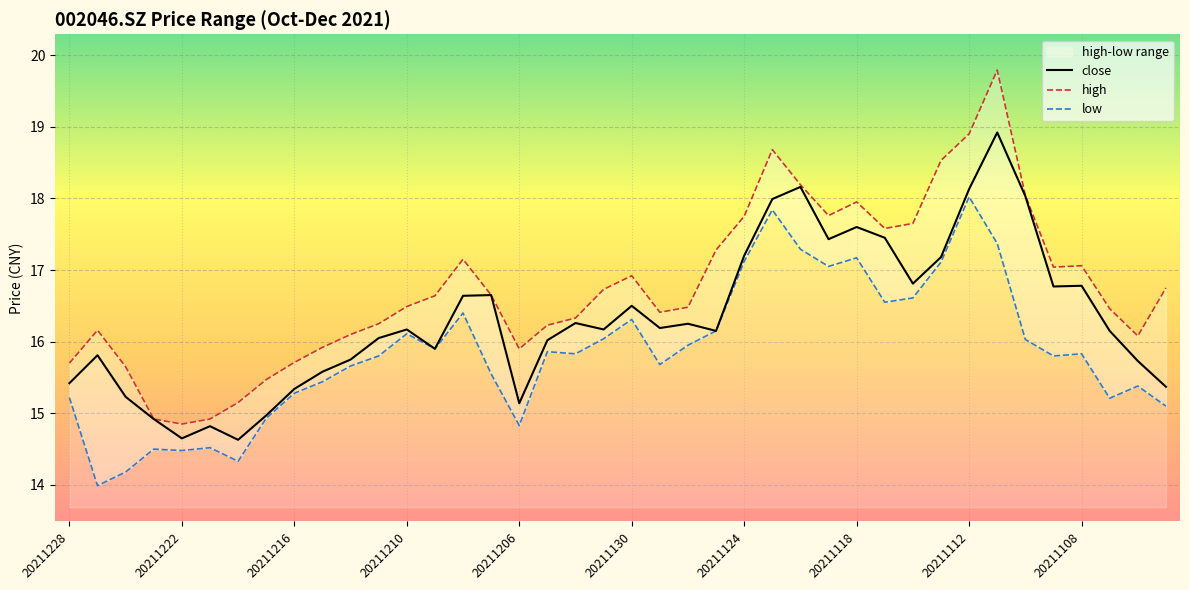

The value of close at 20211118 is 17.6. True or false?

True